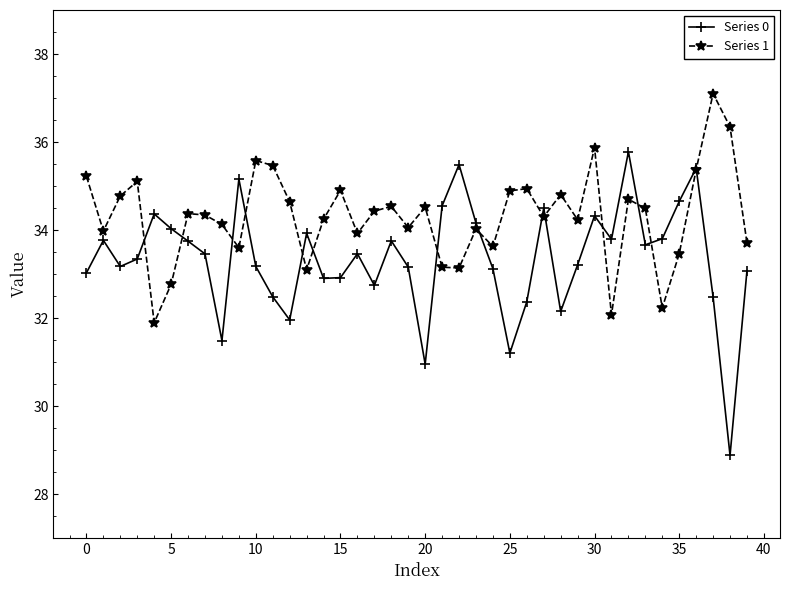

How many interior local valleys does the Series 1 series have?

12